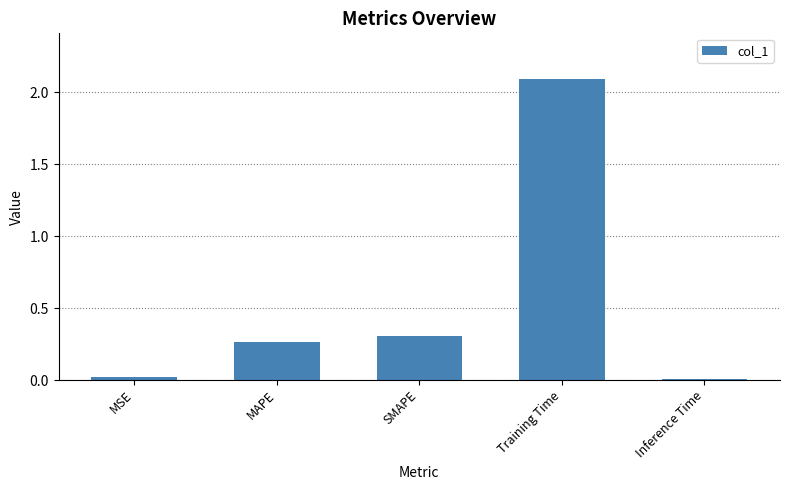

How many series are shown in this chart?

1